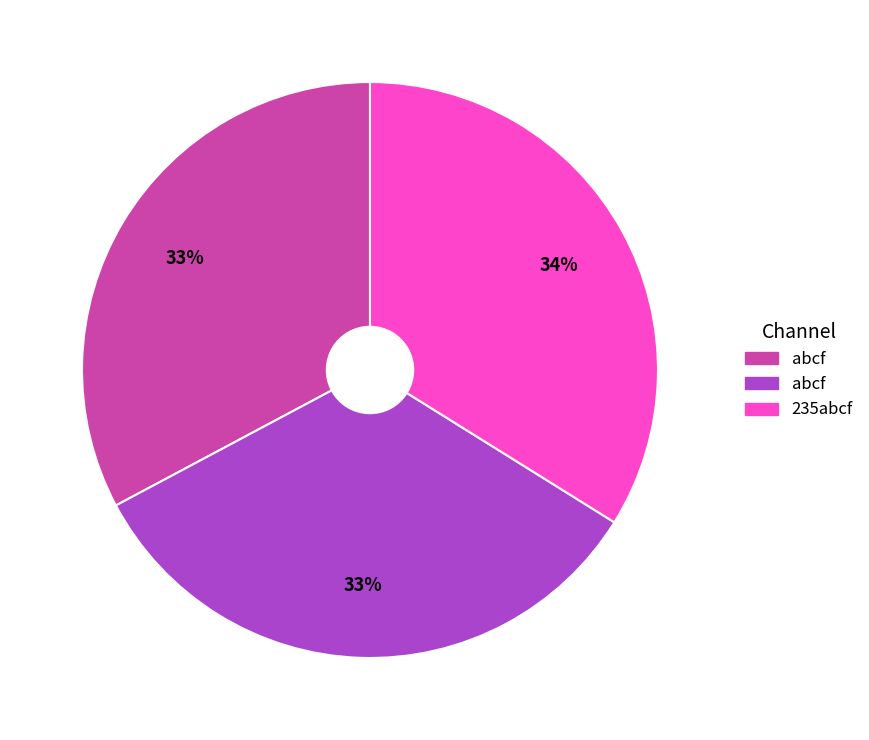

Is there a majority slice in this chart?

No